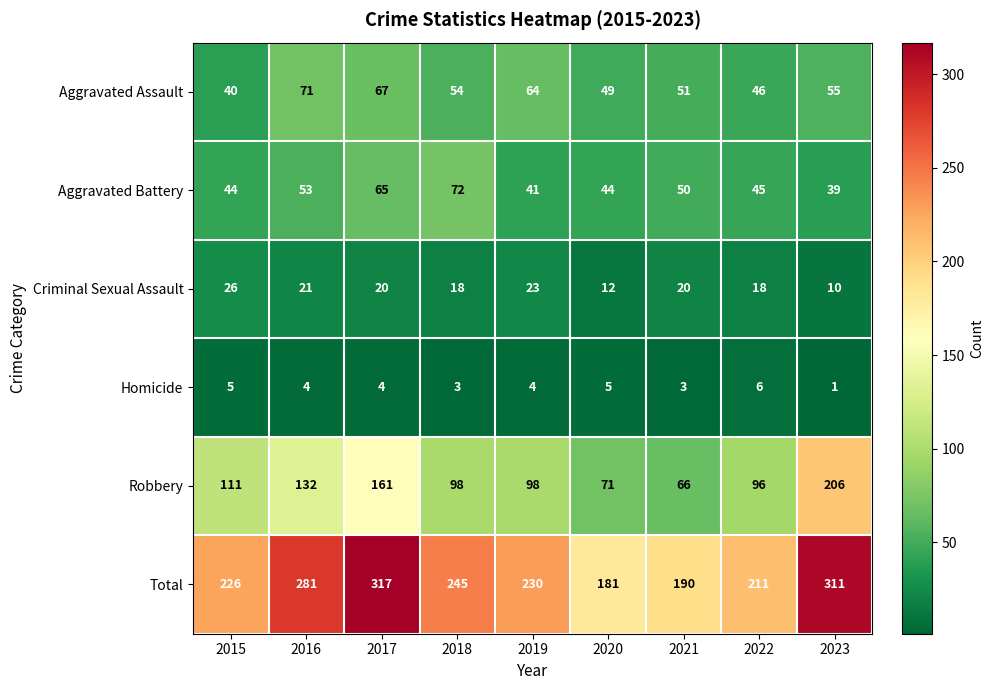

At 2015, list the series in order from largest to smallest.

Total, Robbery, Aggravated Battery, Aggravated Assault, Criminal Sexual Assault, Homicide